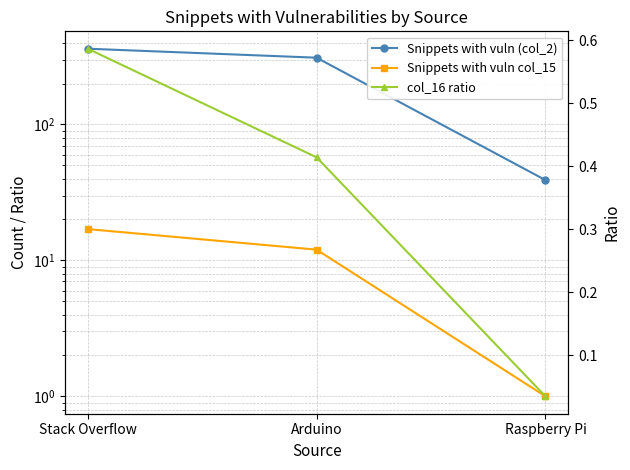

The value of col_16 ratio at Raspberry Pi is 0.0. True or false?

False